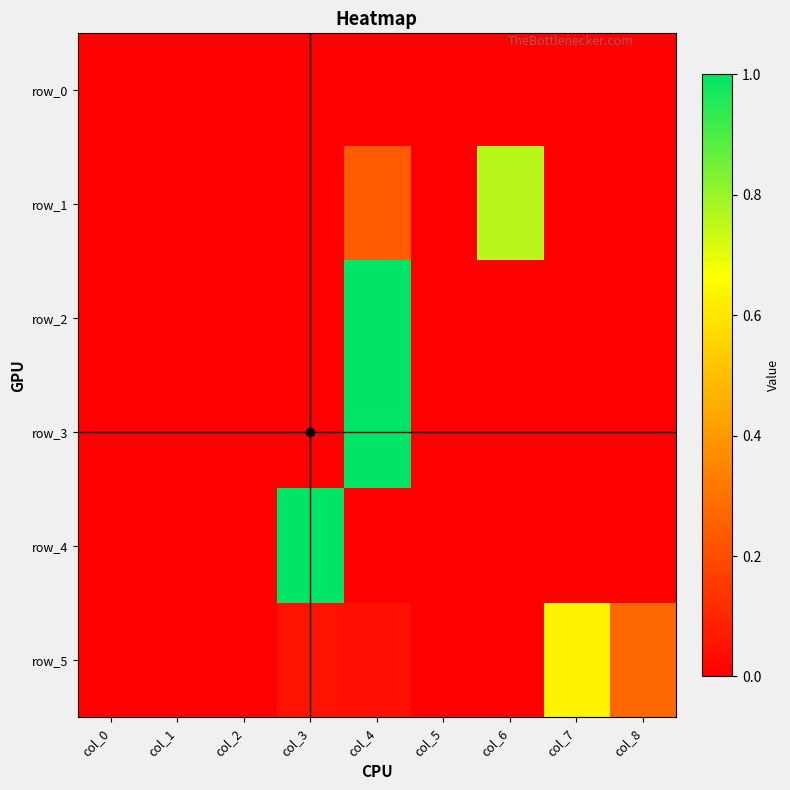

The row_2 series shows 1.6 at col_4. True or false?

False